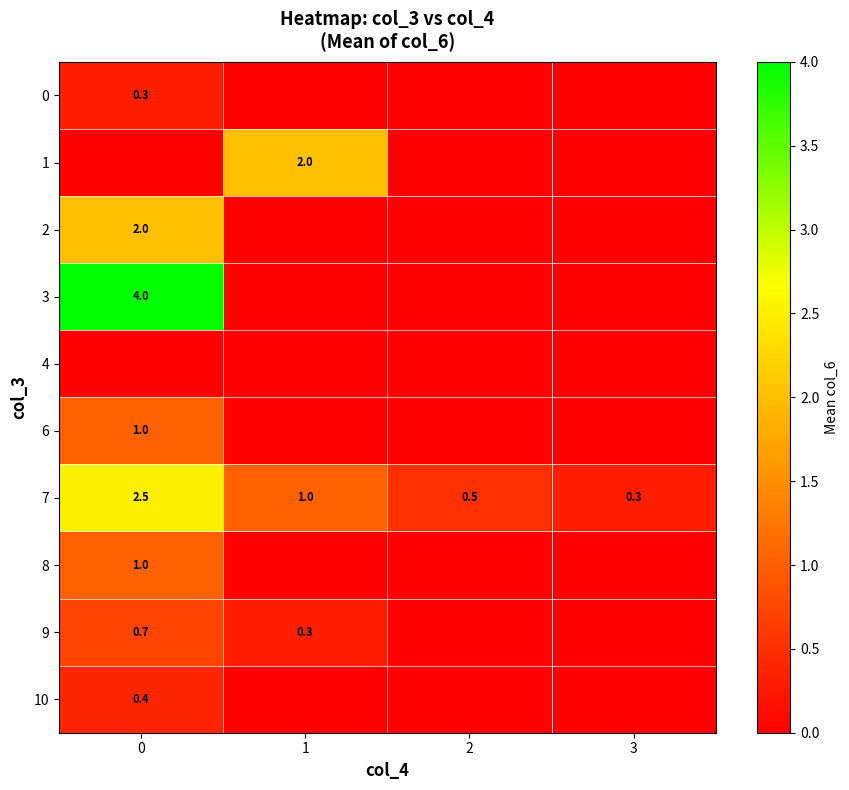

The value of 8 at 0 is 1.8. True or false?

False